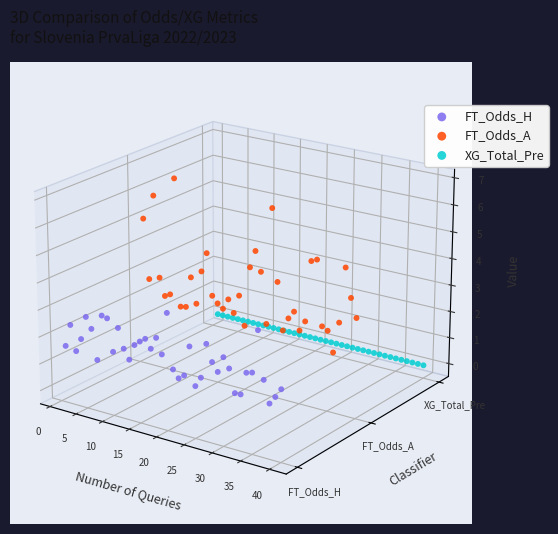

Which series reaches the minimum Y coordinate?

FT_Odds_H